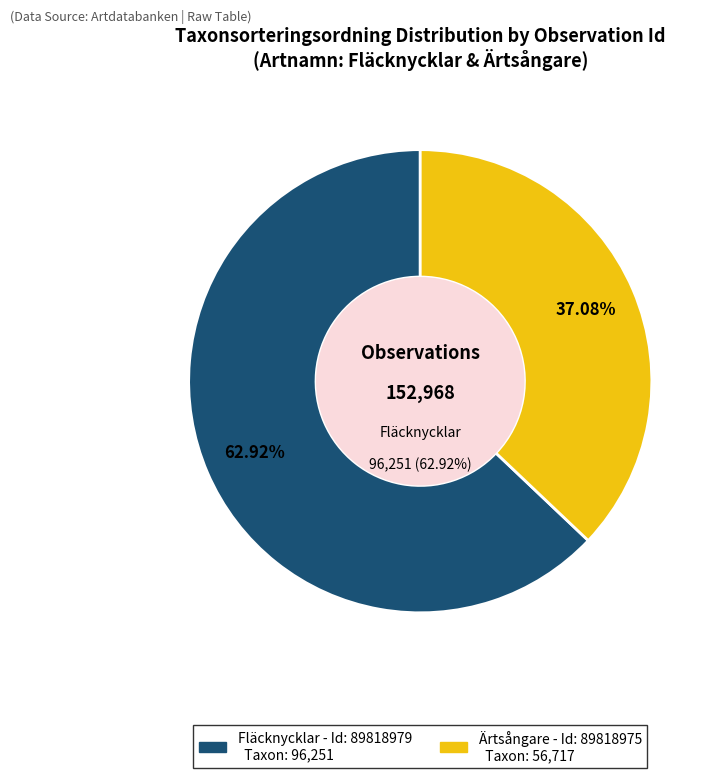

To the nearest percent, what is the difference between the largest and smallest slice percentages?

26%